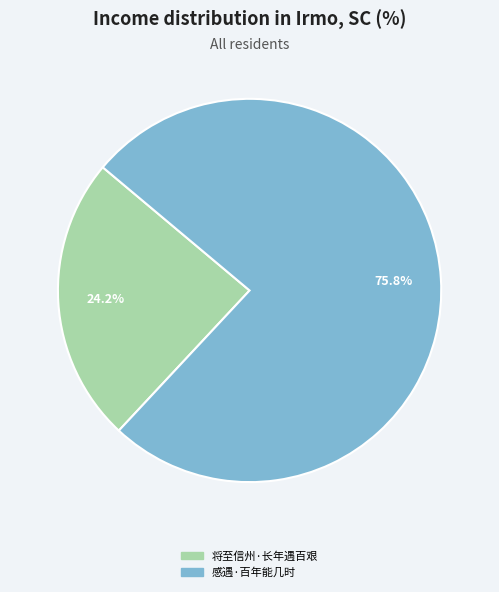

Rank the categories by value from lowest to highest.

将至信州·长年遇百艰, 感遇·百年能几时